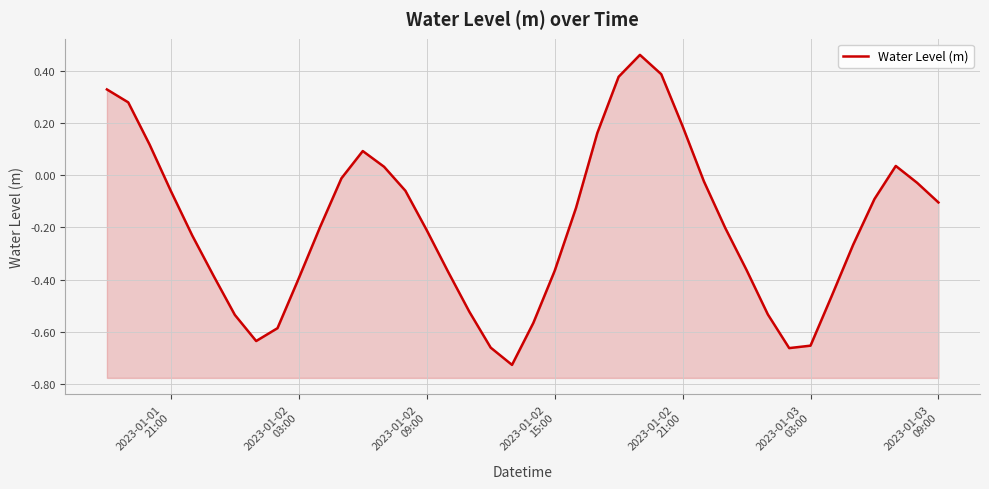

What is the maximum value shown in the chart?

0.5